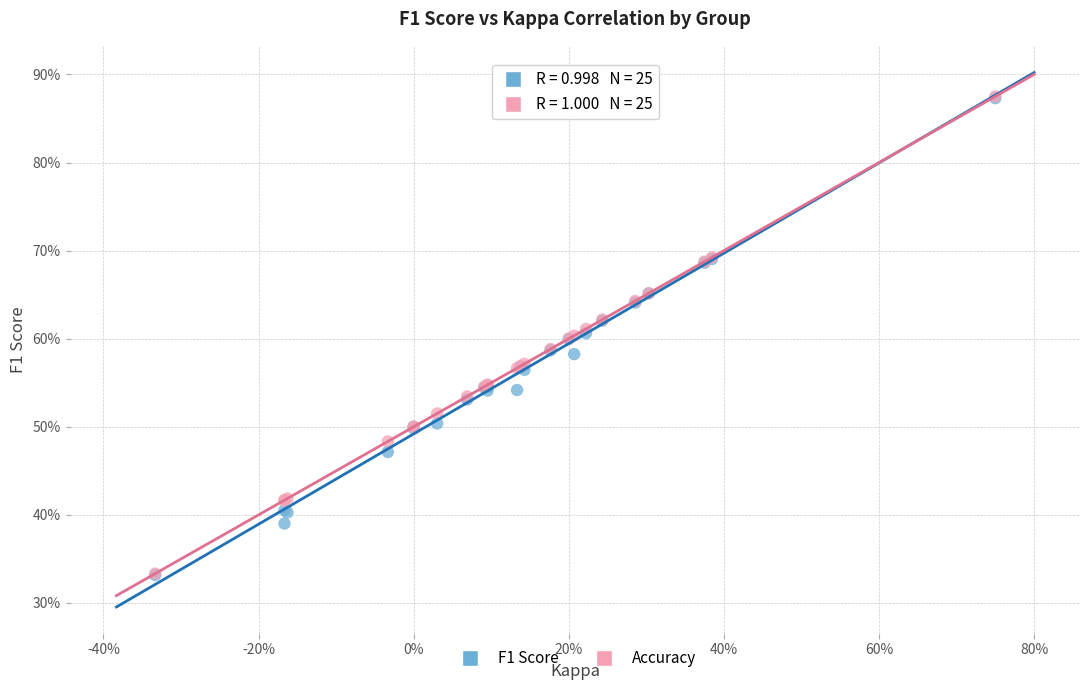

What are all the series names shown in the legend?

F1 Score, Accuracy